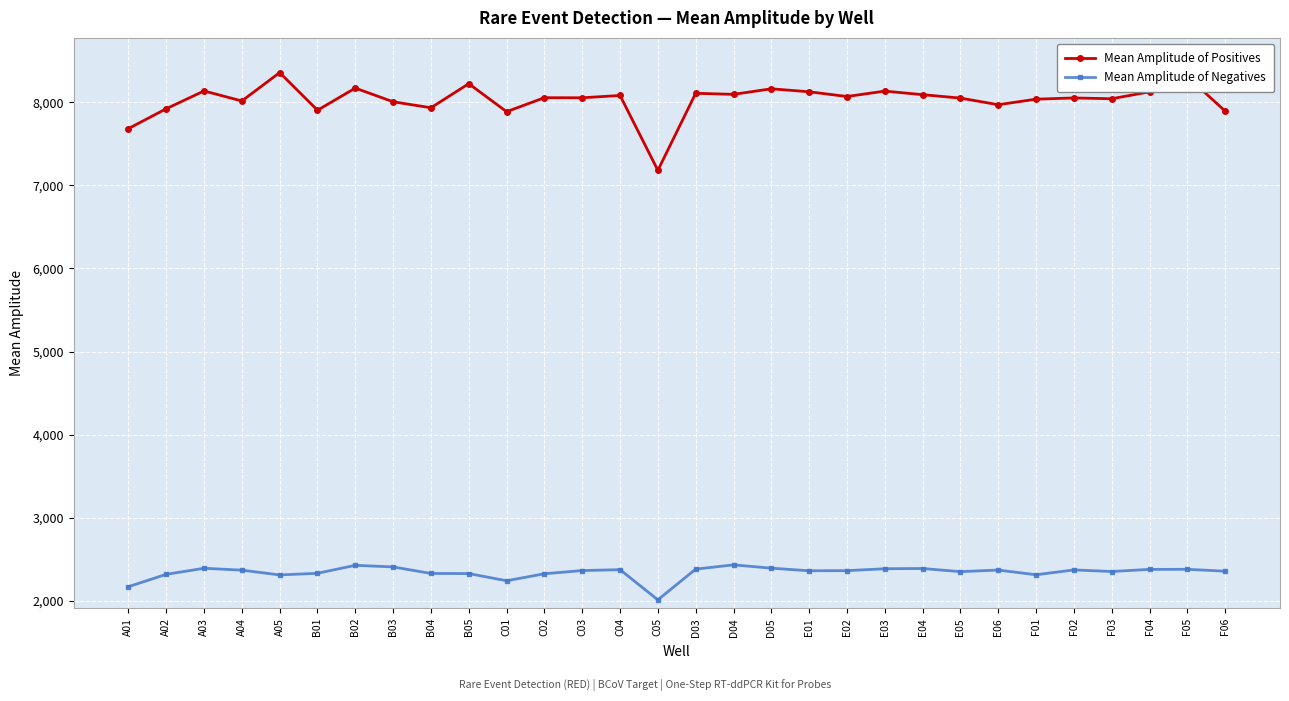

Does the chart have visible grid lines?

Yes